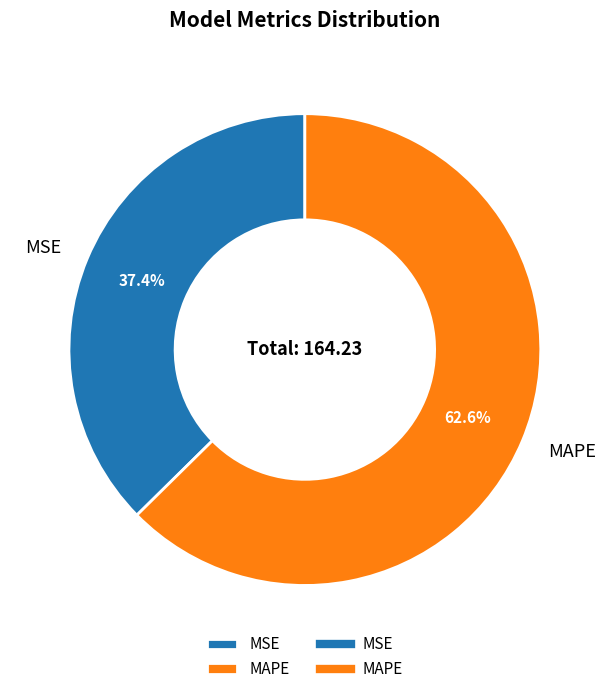

Approximately how many times larger is the value at MAPE compared to MSE?

1.7